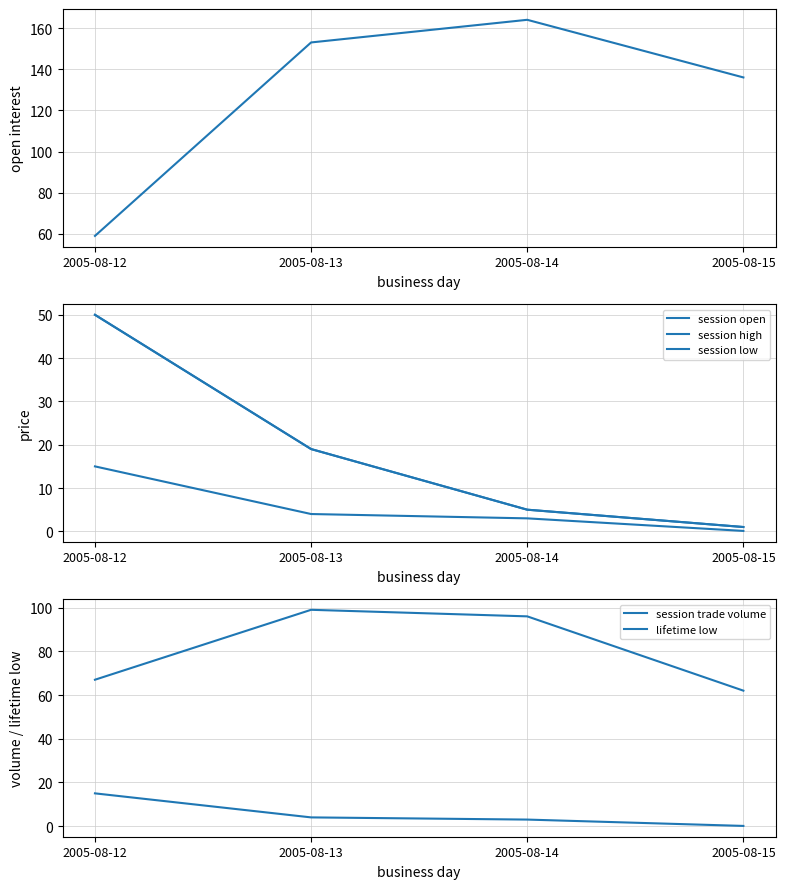

What is the difference between the maximum and minimum values in the lifetime low series?

14.9